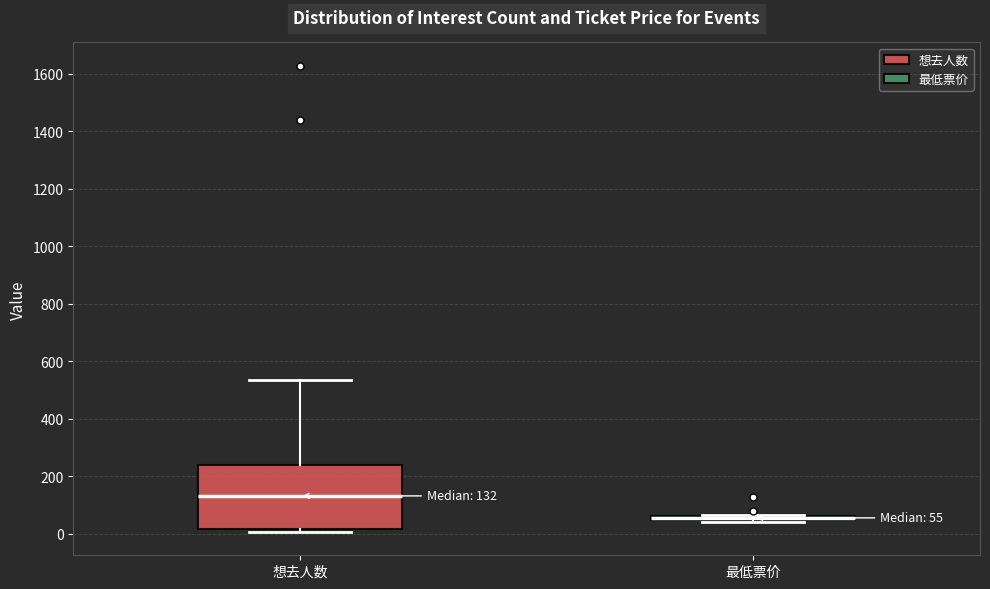

Comparing the boxes themselves (not the whiskers), which one is the tallest?

想去人数